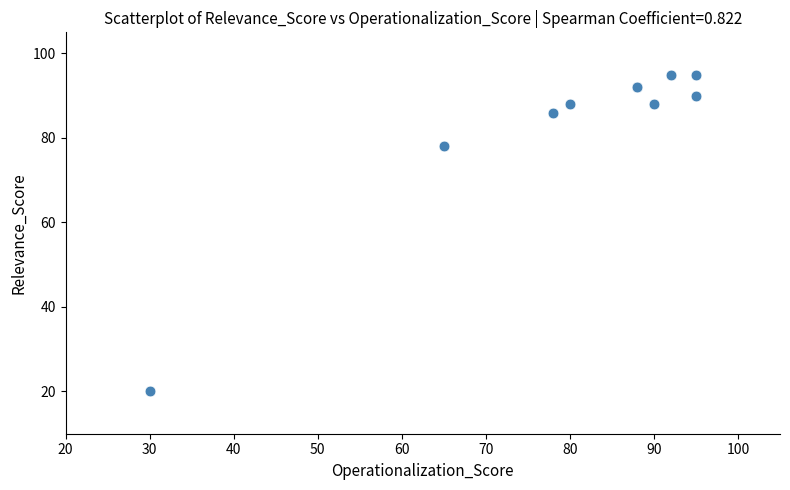

What Y value in the scatter plot is closest to 57?

78